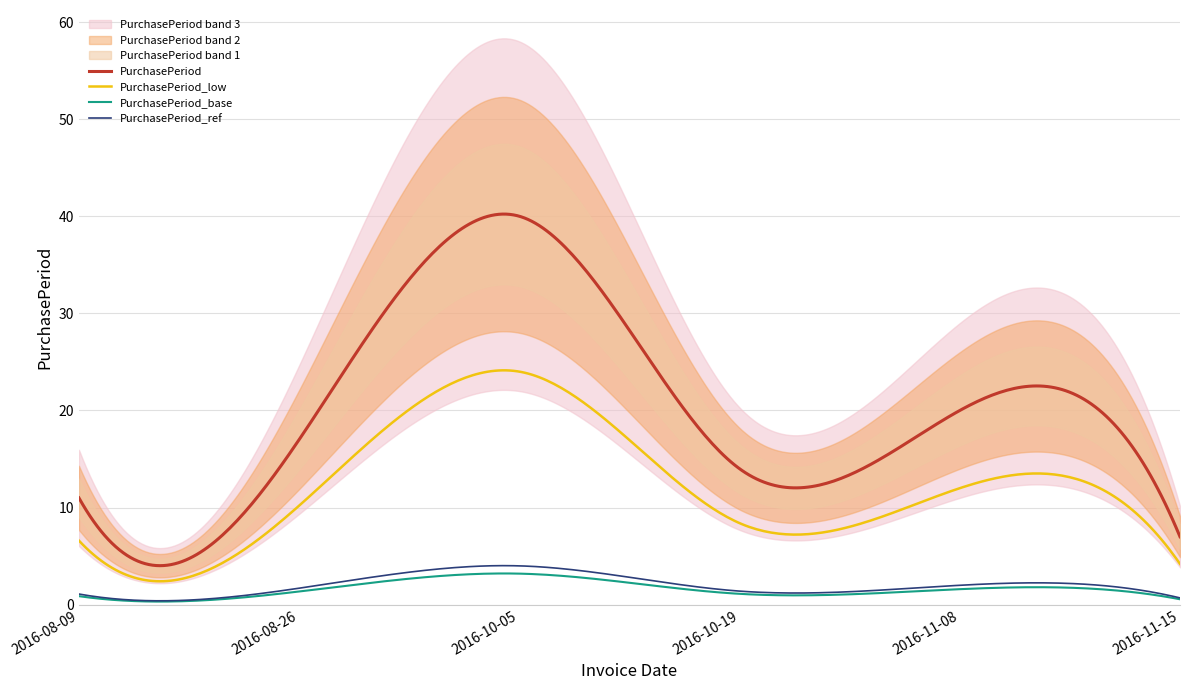

What is the change in value from 2016-10-19 to 2016-11-15?

-7